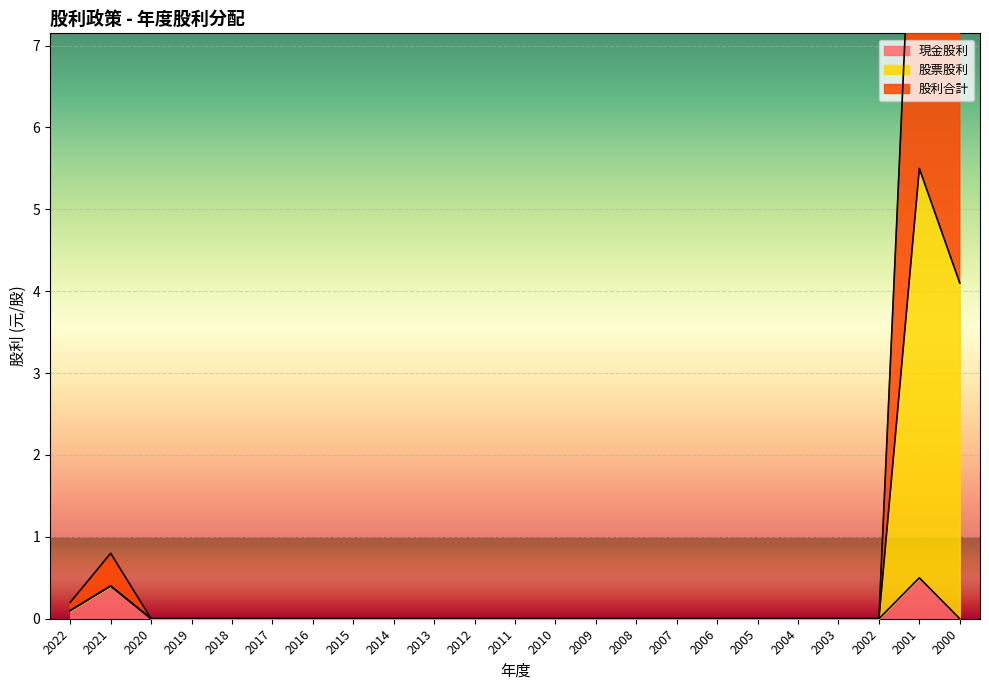

At which label is 現金股利 closest to 0?

2020